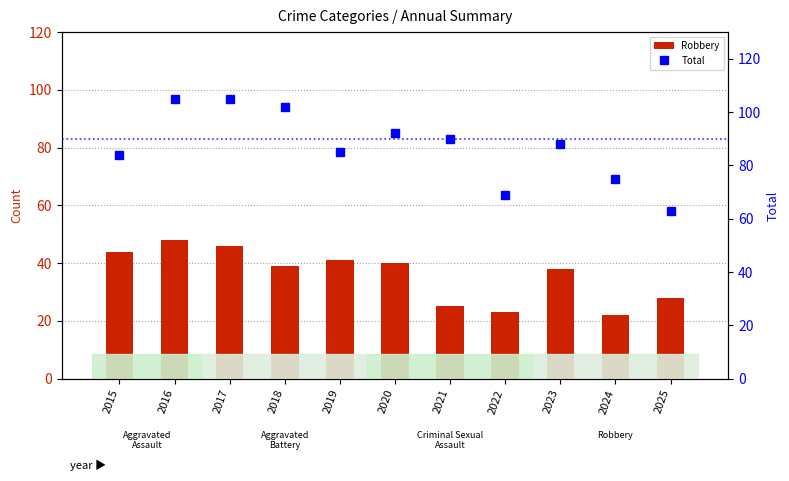

Rank the categories by Total value from highest to lowest.

2016, 2017, 2018, 2020, 2021, 2023, 2019, 2015, 2024, 2022, 2025